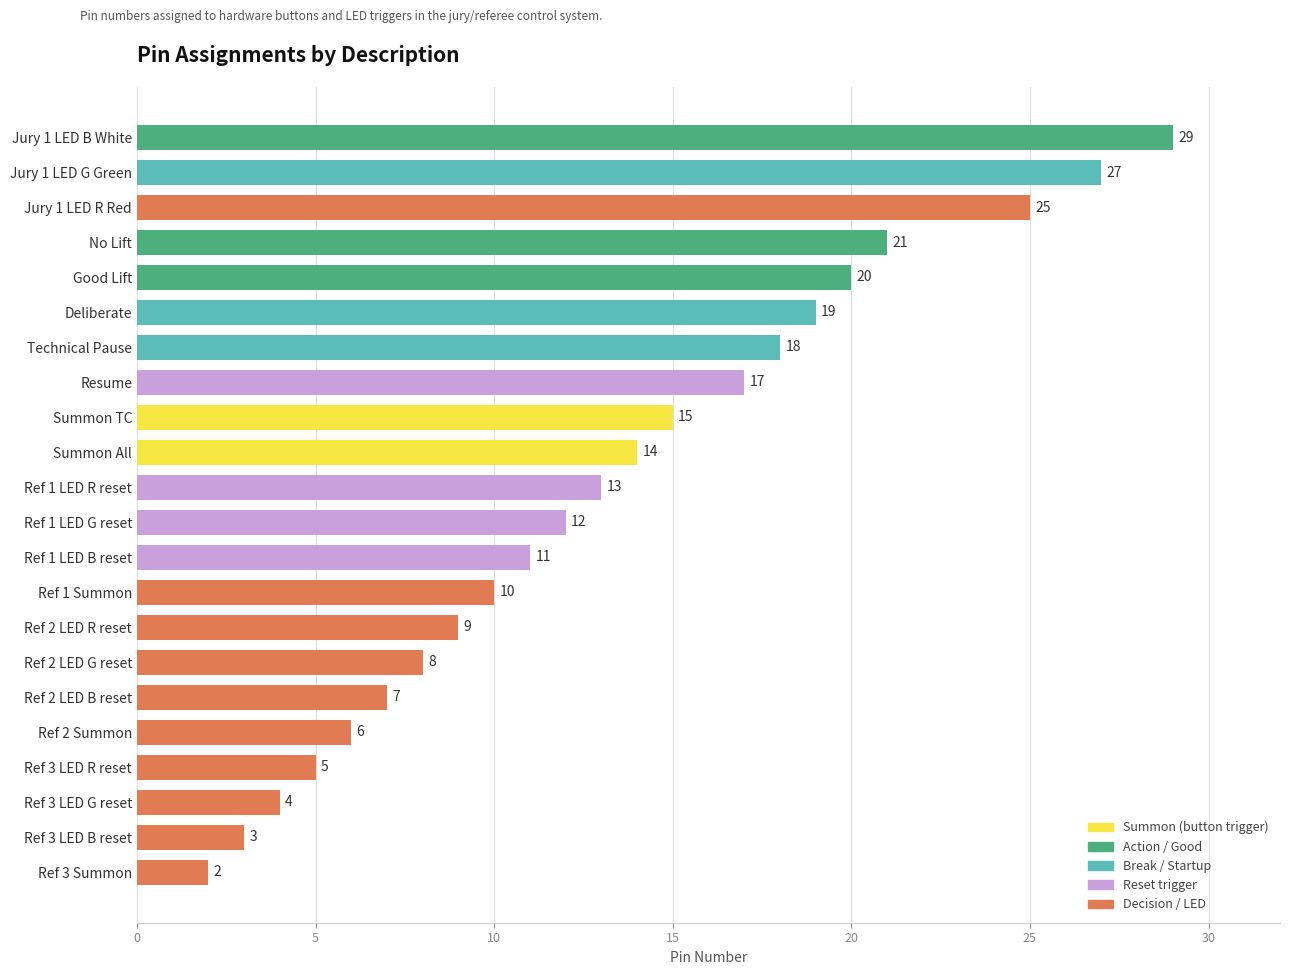

The chart shows a value of 9 at Ref 1 LED R reset. True or false?

False